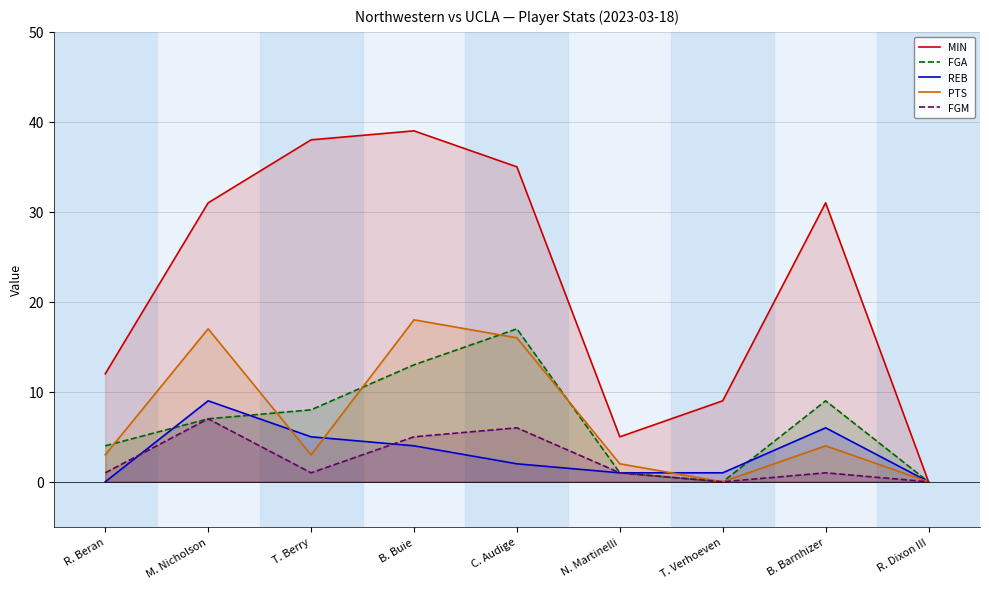

What is the label of the 6th point from the right?

B. Buie